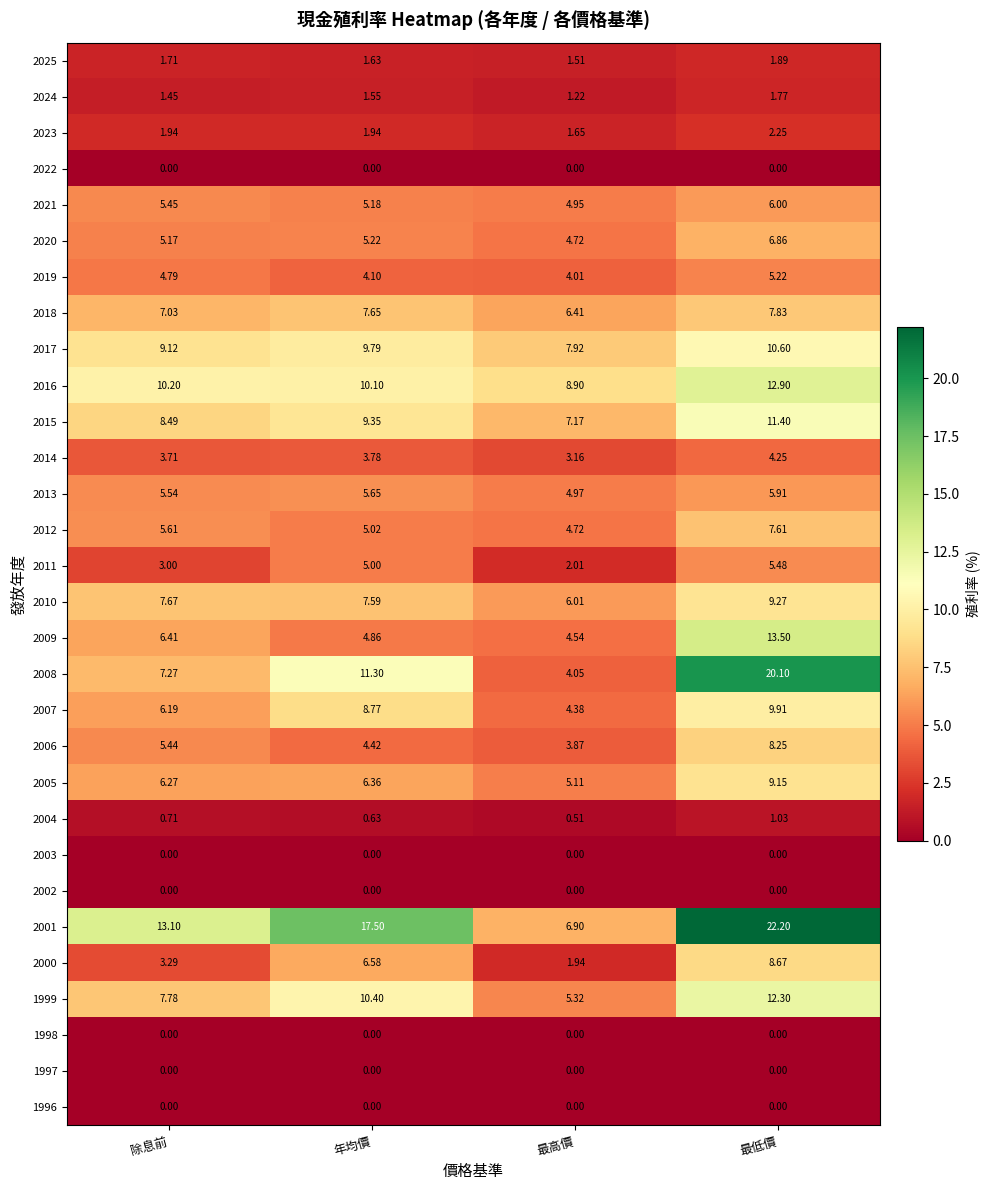

Rank the categories by 2010 value from lowest to highest.

最高價, 年均價, 除息前, 最低價